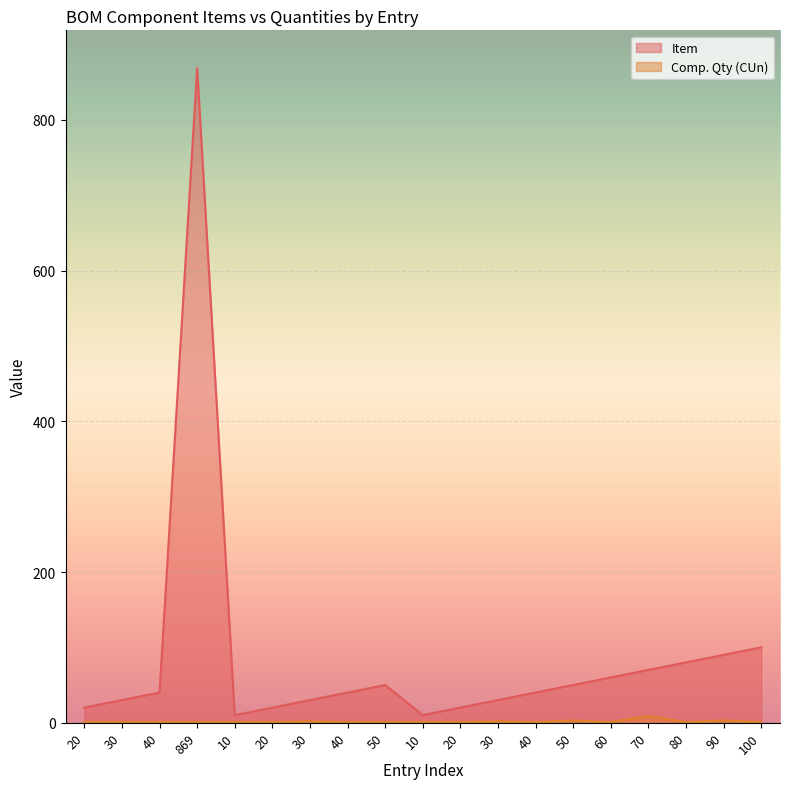

What is the value of the Comp. Qty (CUn) point at the 11th from the left?

1